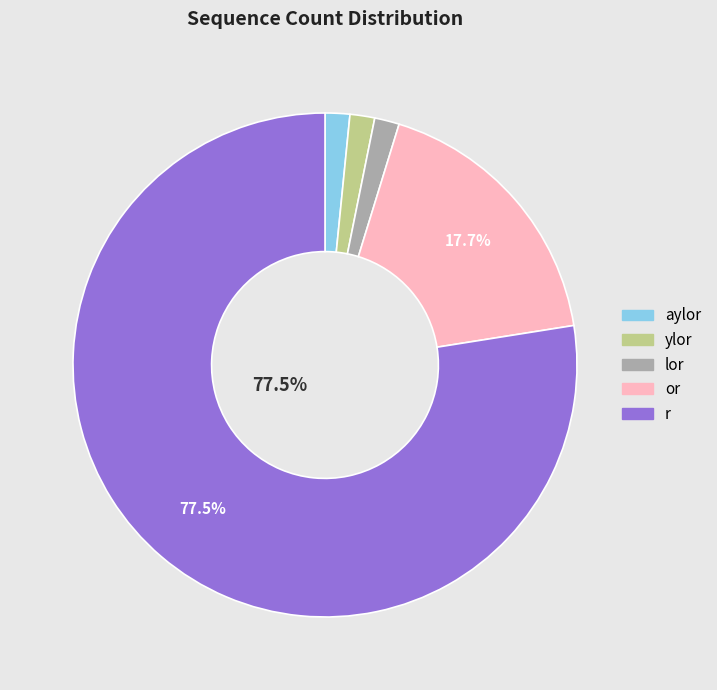

True or false: or accounts for 9% of the total.

False